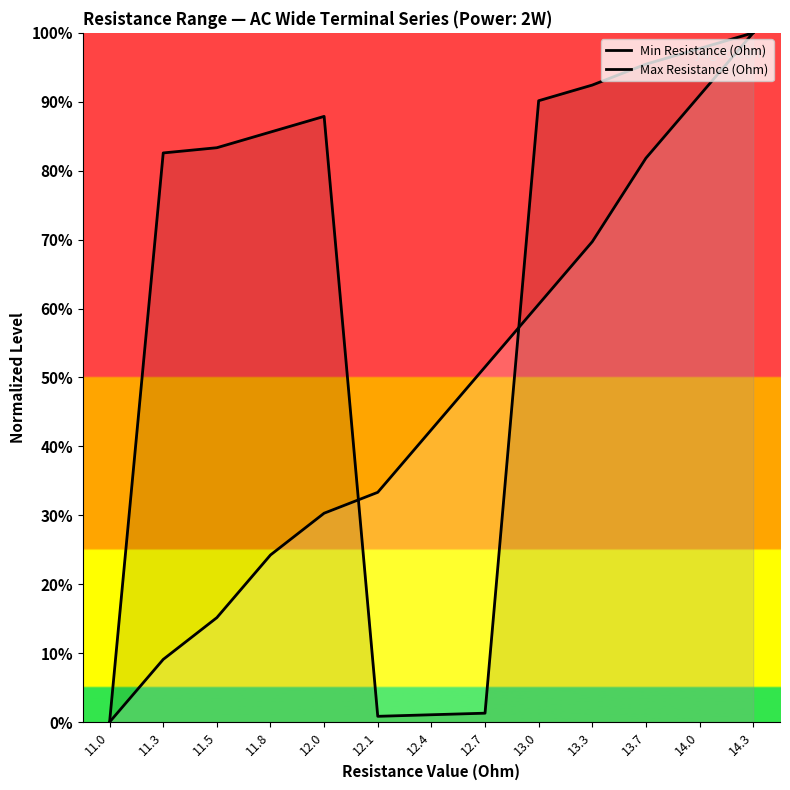

How many positive values does the Min Resistance (Ohm) series have?

12